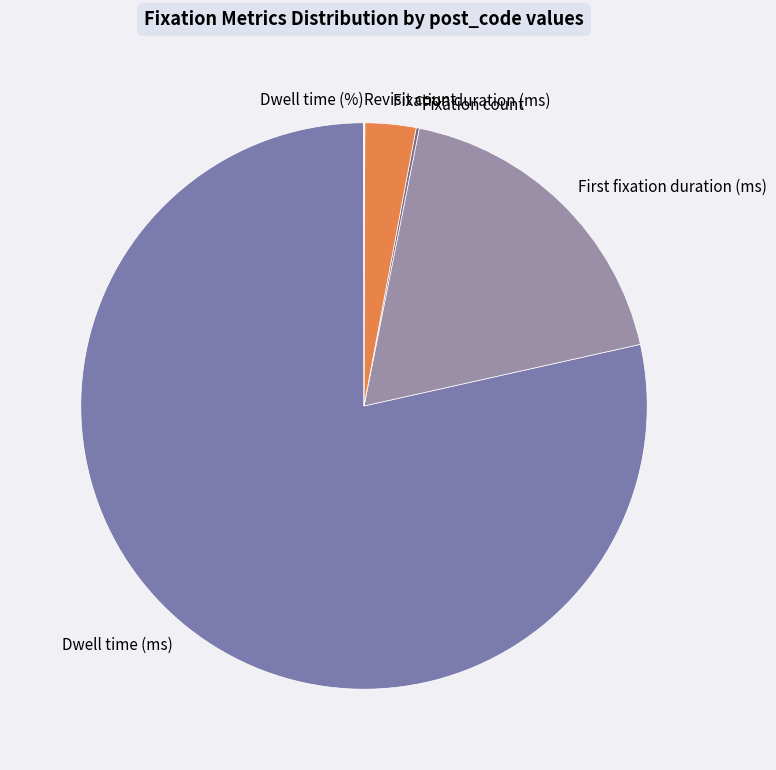

The Fixation duration (ms) slice represents 3% of the pie. True or false?

True